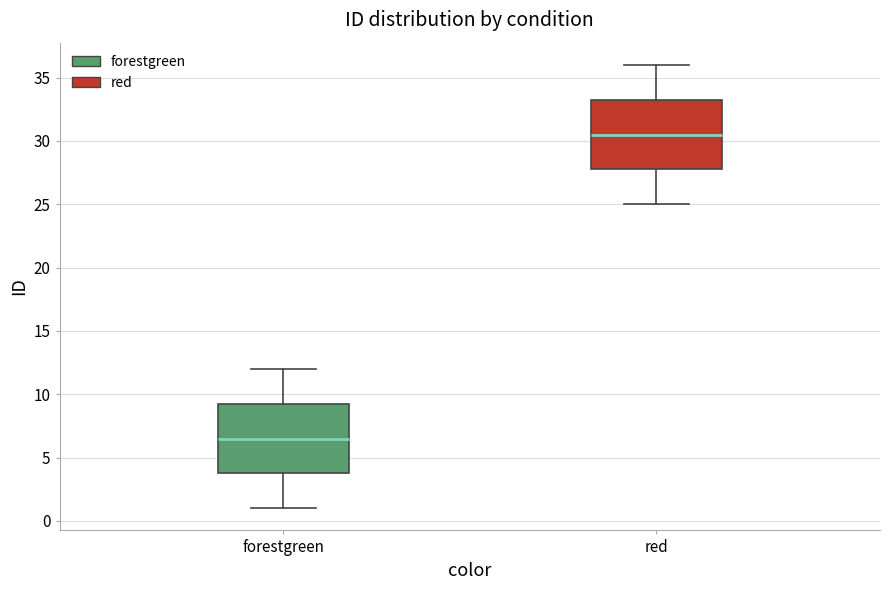

Reading left to right, read every box against the y-axis: the position of its median line, the range the box covers, and the ends of its whiskers. The values are not printed on the chart, so give them approximately, as read against the axis.

forestgreen: median 6.5, box 4.0 to 9.5, whiskers 1.0 to 12.0
red: median 30.5, box 28.0 to 33.5, whiskers 25.0 to 36.0